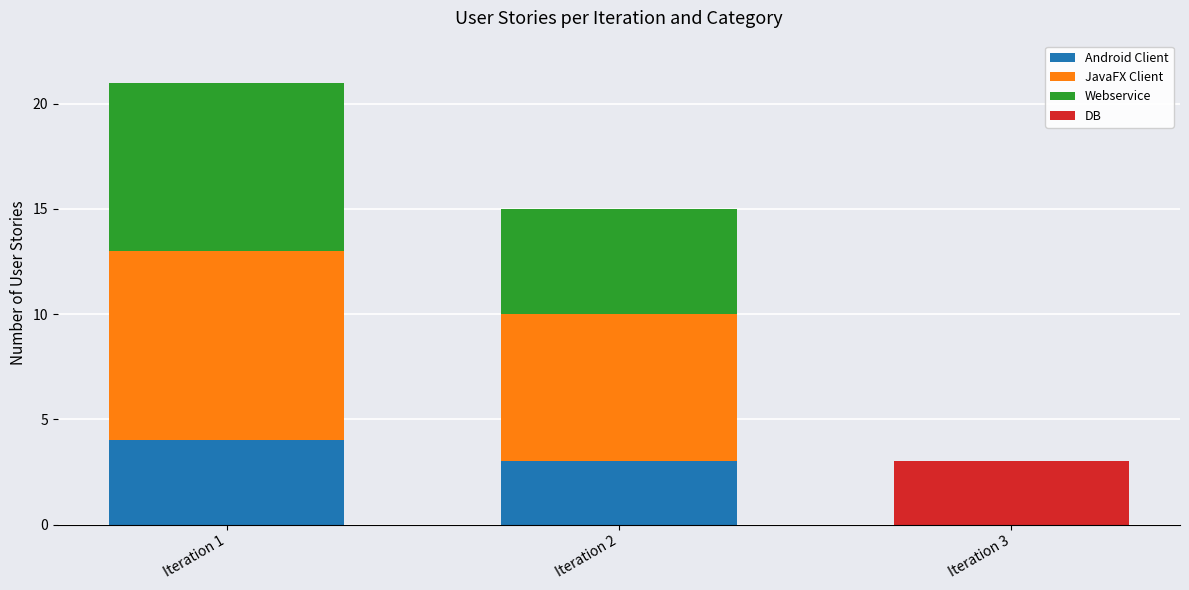

Reading right to left, transcribe the values for Android Client.

Iteration 3=0	Iteration 2=3	Iteration 1=4